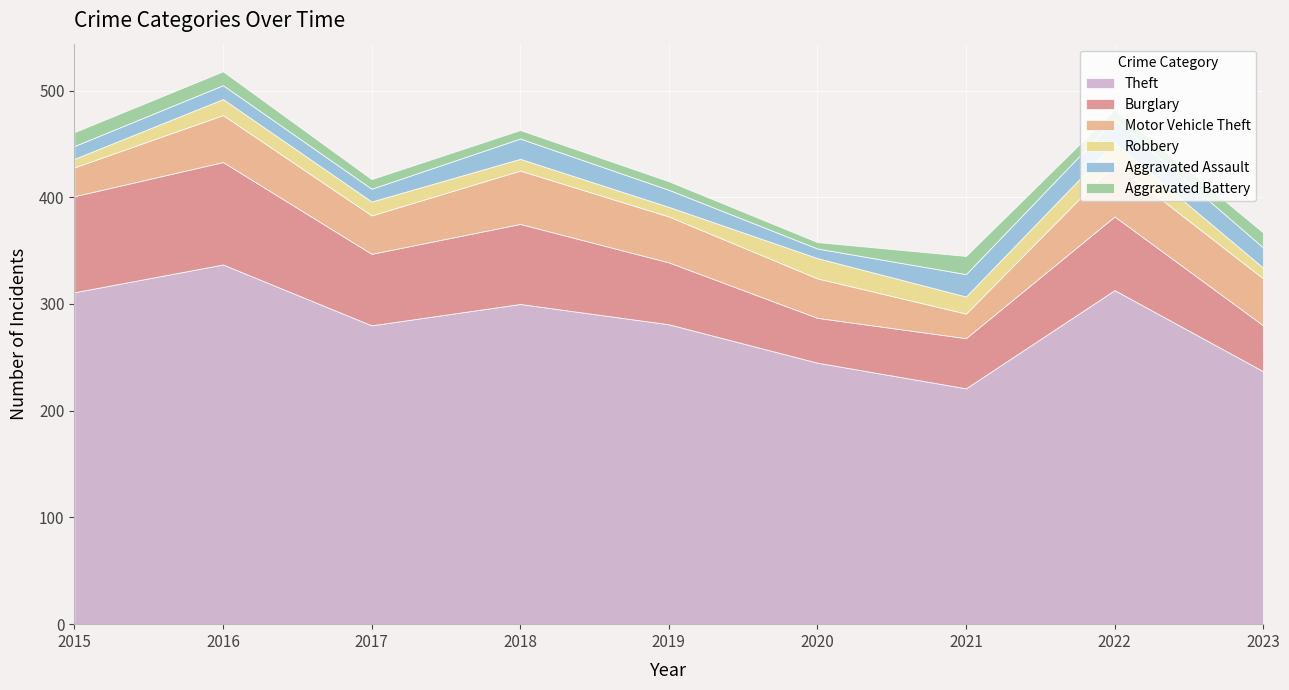

Does the chart display data point markers on the line(s)?

No